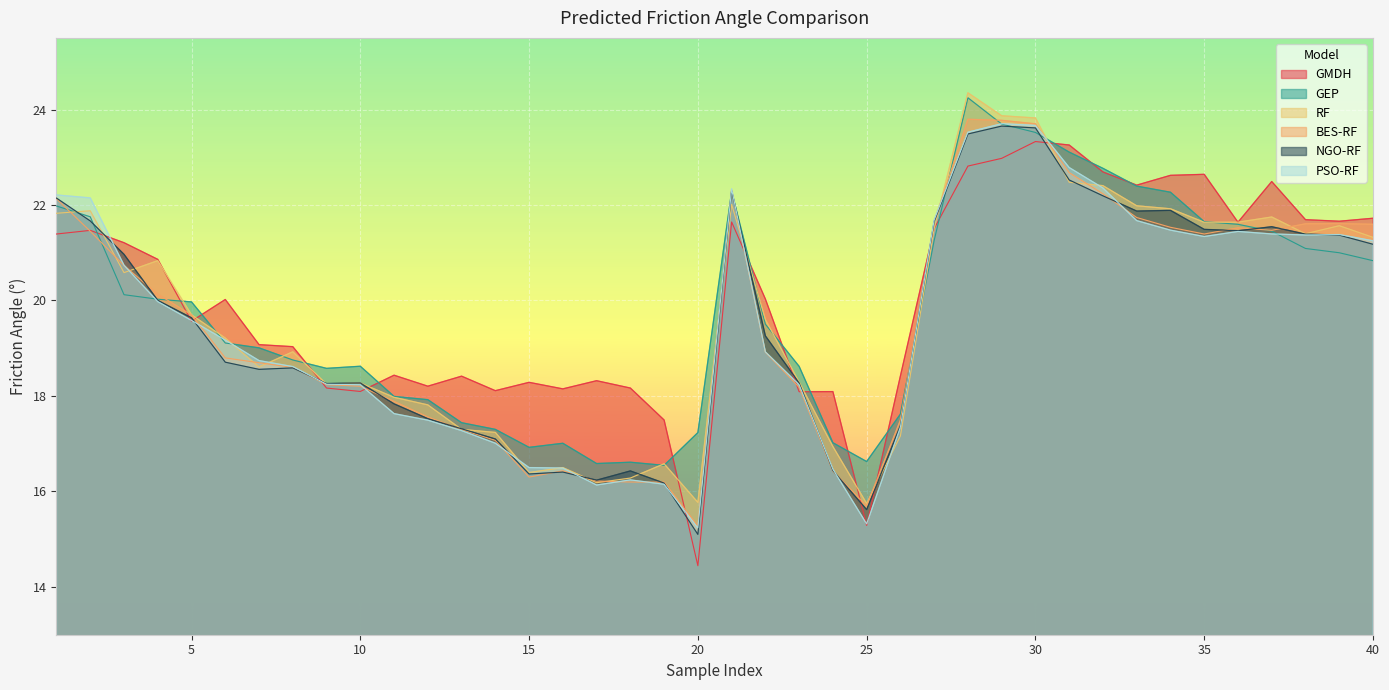

Which label corresponds to the largest value in the chart?

28